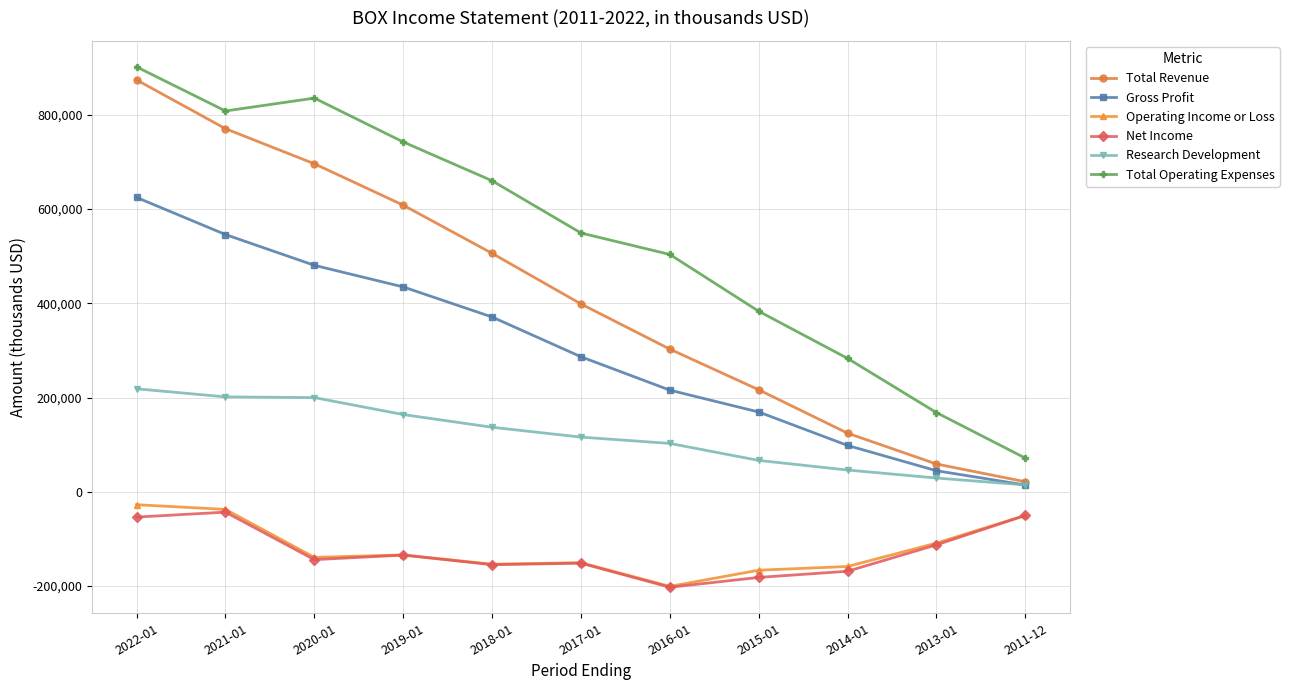

True or false: Total Operating Expenses and Gross Profit intersect in this chart.

False